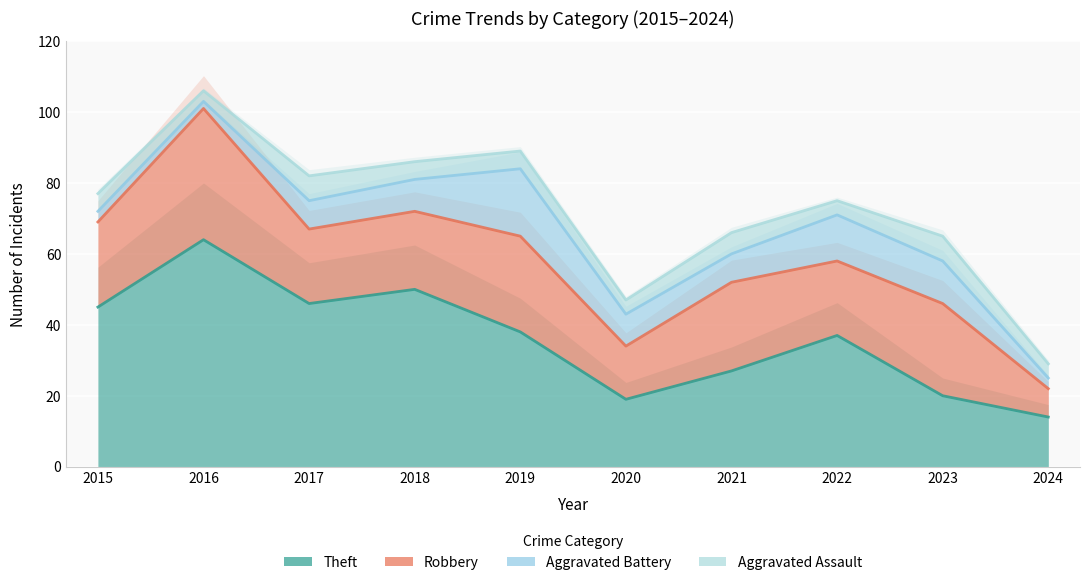

Which series has the largest total across all categories?

Theft